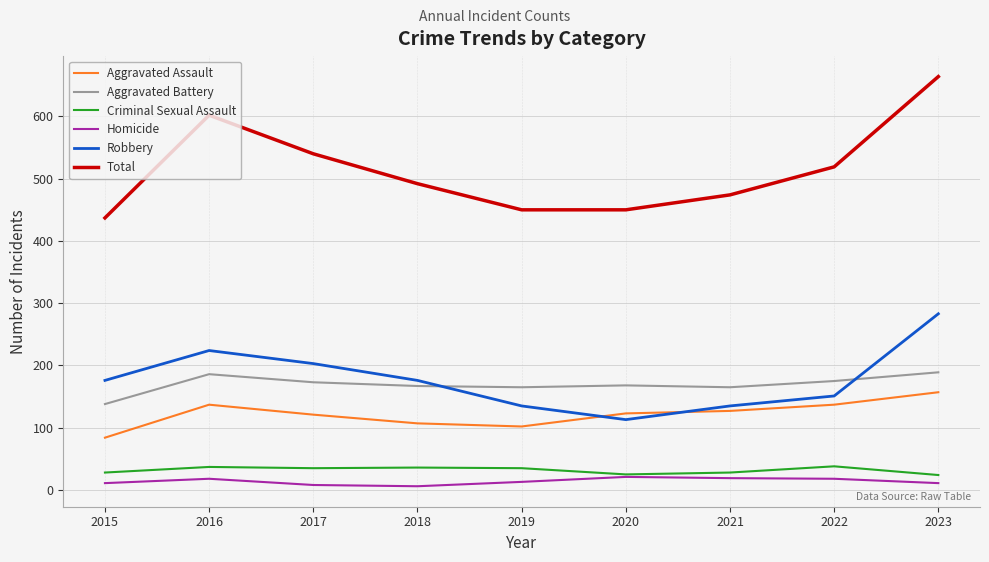

In Total, how many points are higher than both neighbors (excluding endpoints)?

1